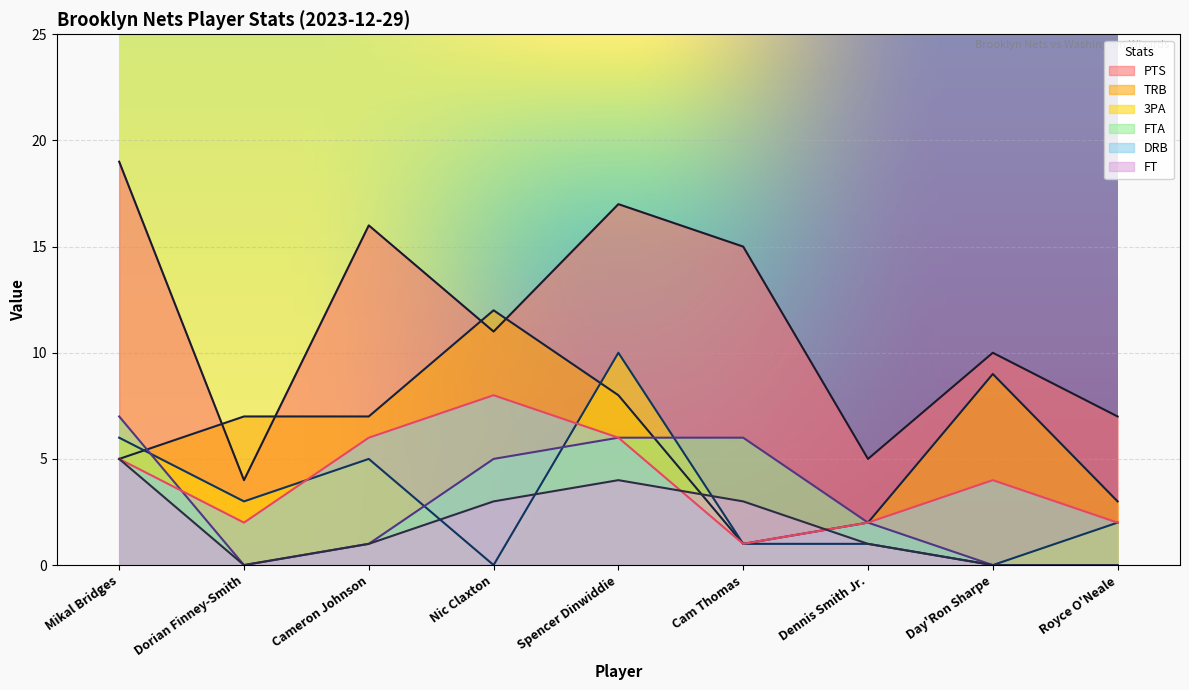

At which label does PTS reach its minimum?

Dorian Finney-Smith